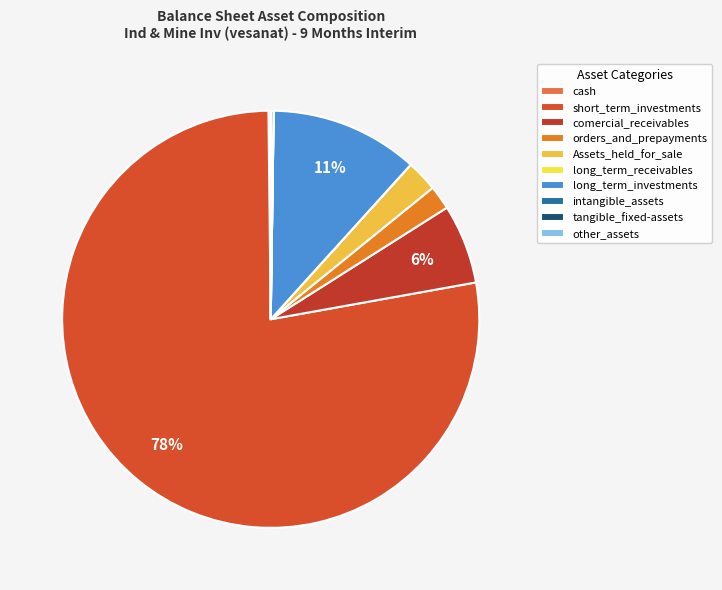

Does comercial_receivables represent more than half of the total?

No